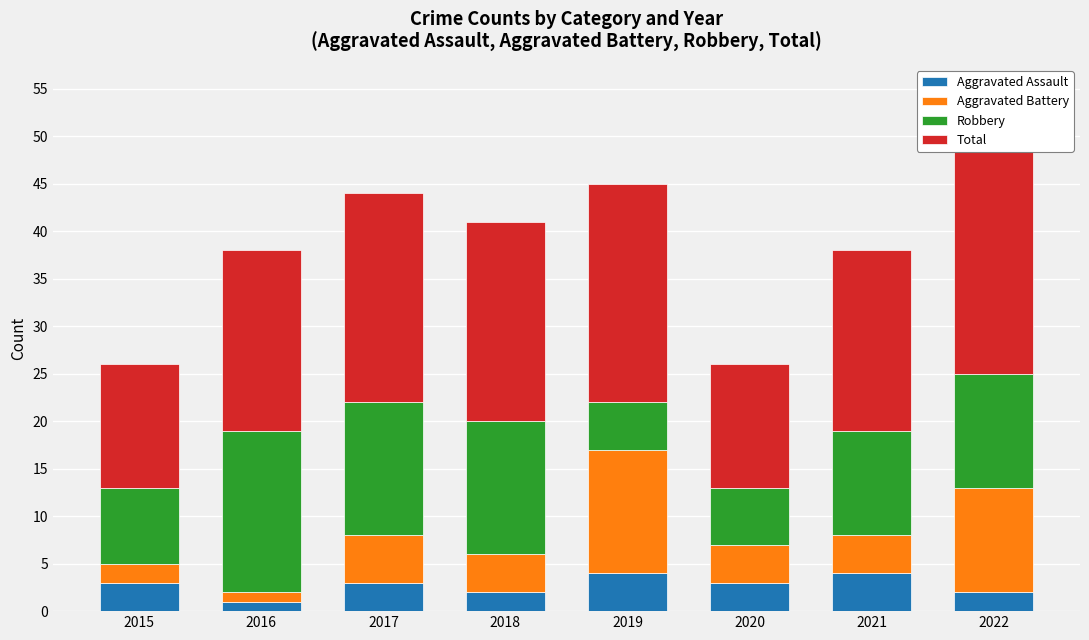

At which label is Robbery closest to 11?

2021